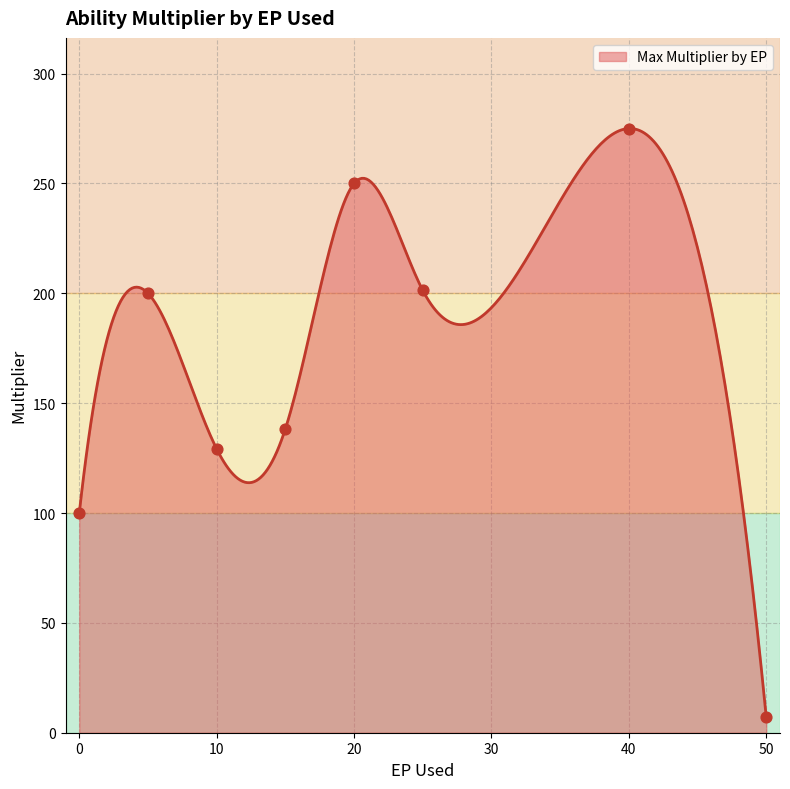

Which category has the lowest value in the Max Multiplier by EP series?

50